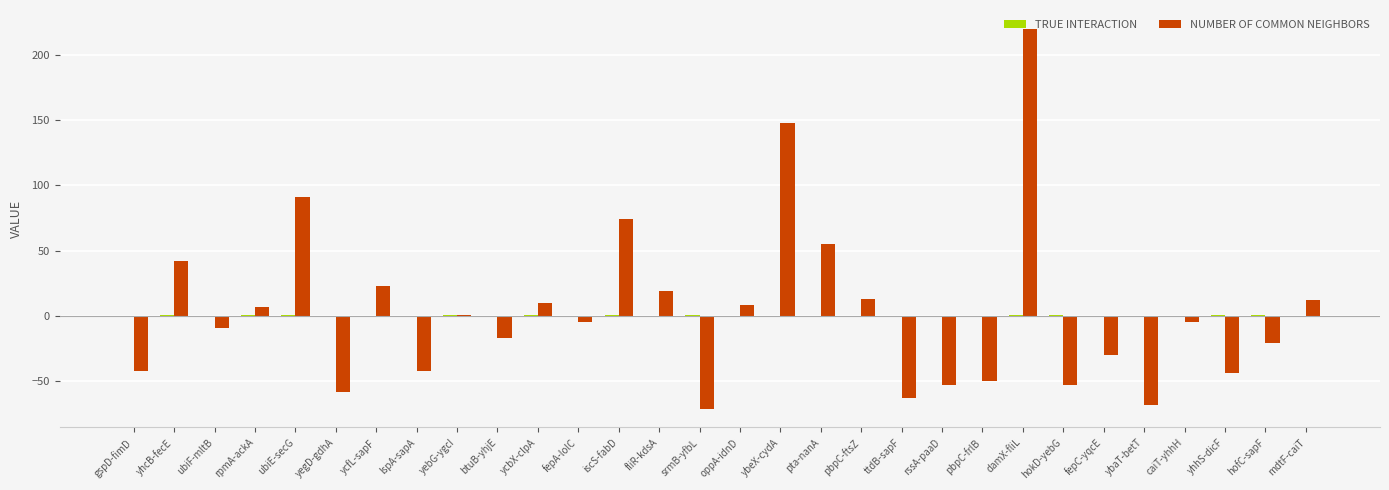

Which series changed the most between ttdB-sapF and hofC-sapF?

NUMBER OF COMMON NEIGHBORS